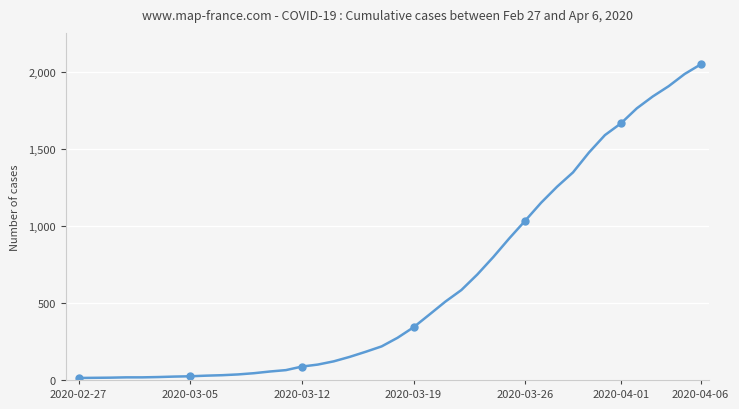

What is the difference between the maximum and minimum values?

2036